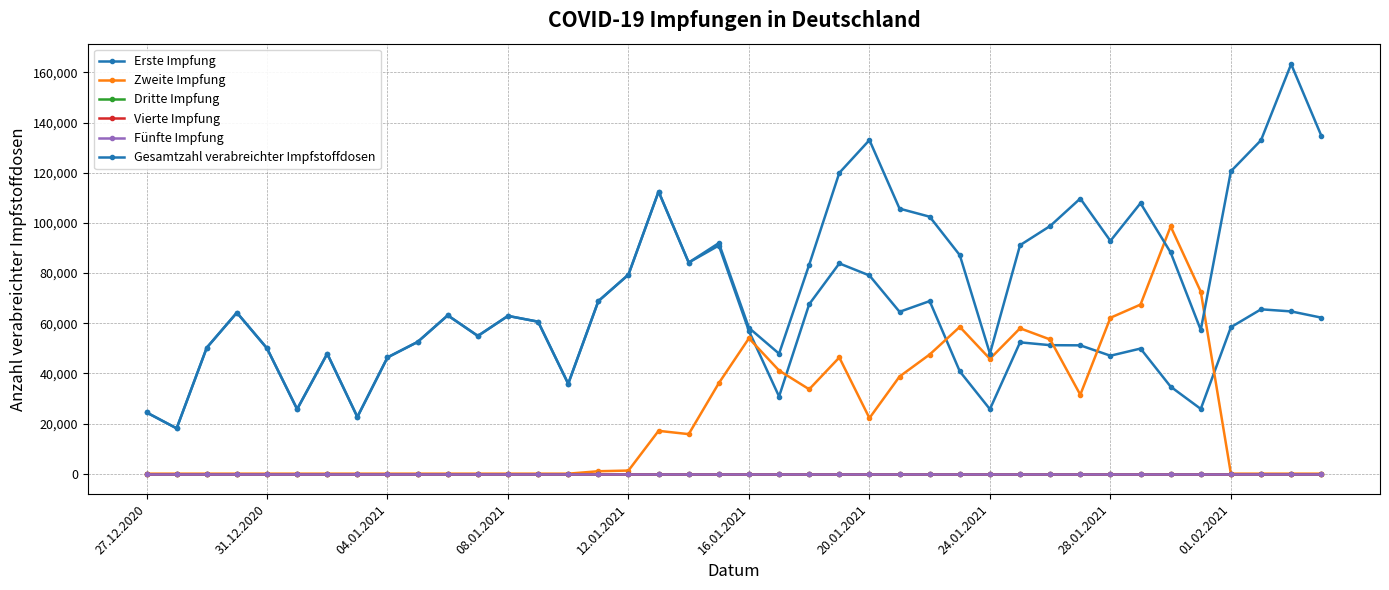

At which category is the sum across all series the highest?

23